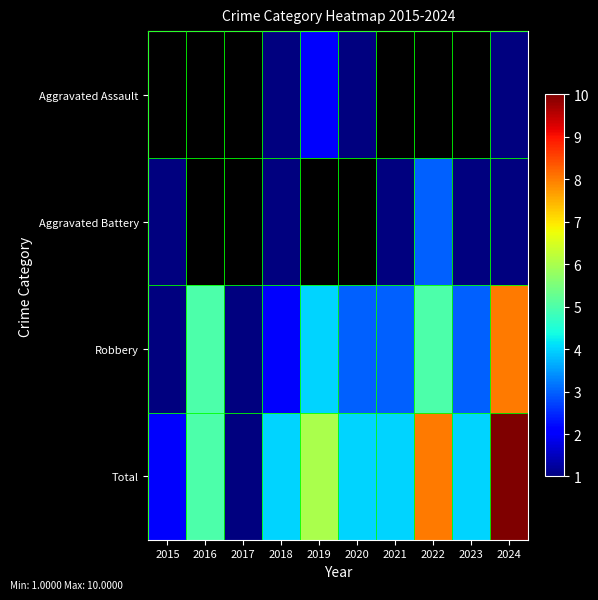

Which has a higher value, 2018 or 2021?

2021